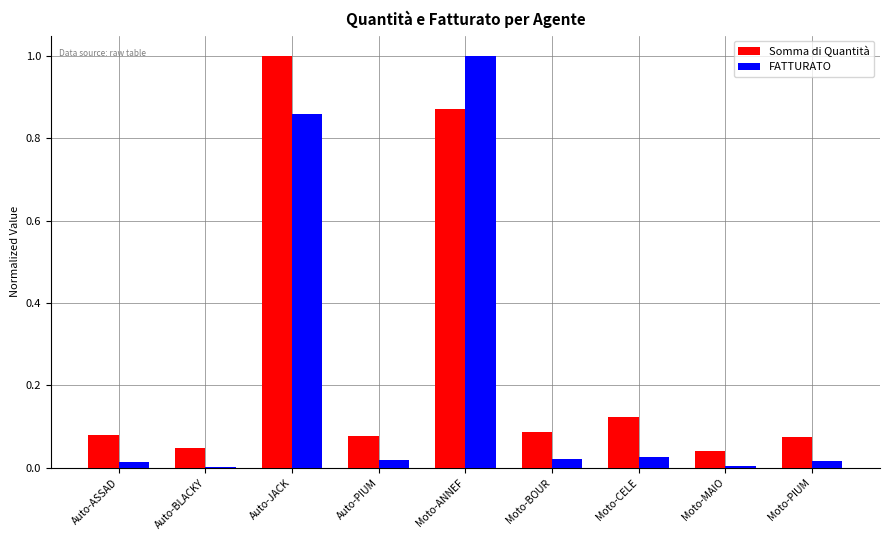

Is it true that Somma di Quantità equals 0.3 at Auto-JACK?

False